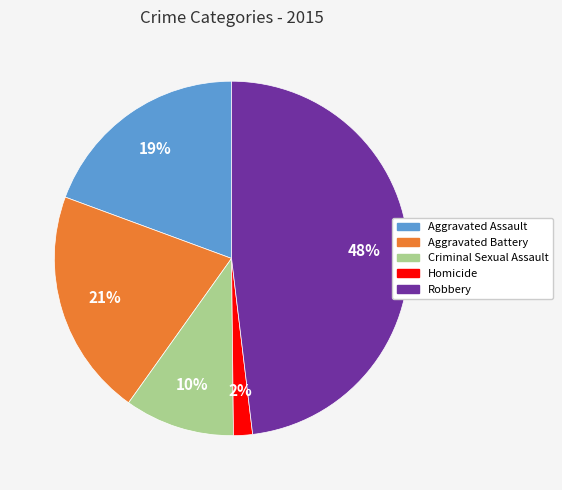

Which slice is the largest?

Robbery